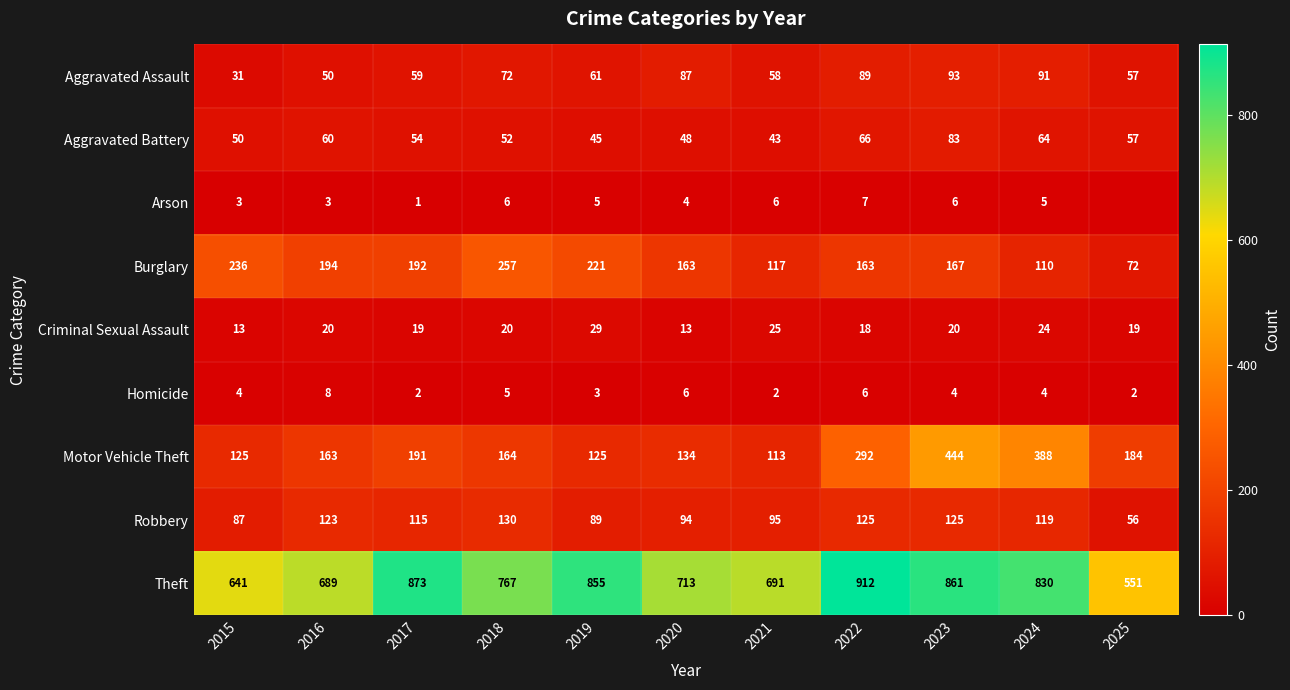

At how many categories does at least one series exceed 29?

11